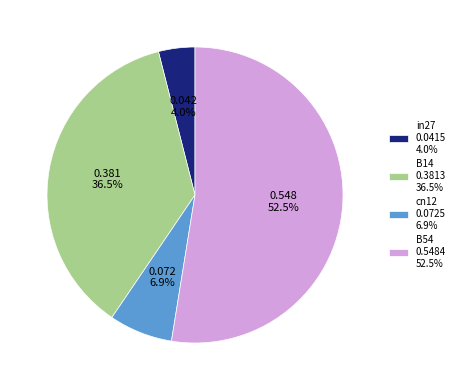

Which has a higher value, B14 or cn12?

B14